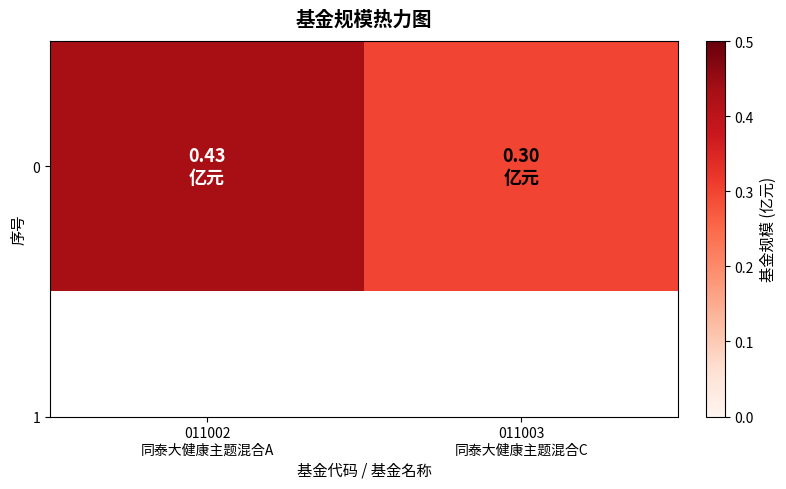

Reading right to left, extract all data points from this chart.

0.3	0.4